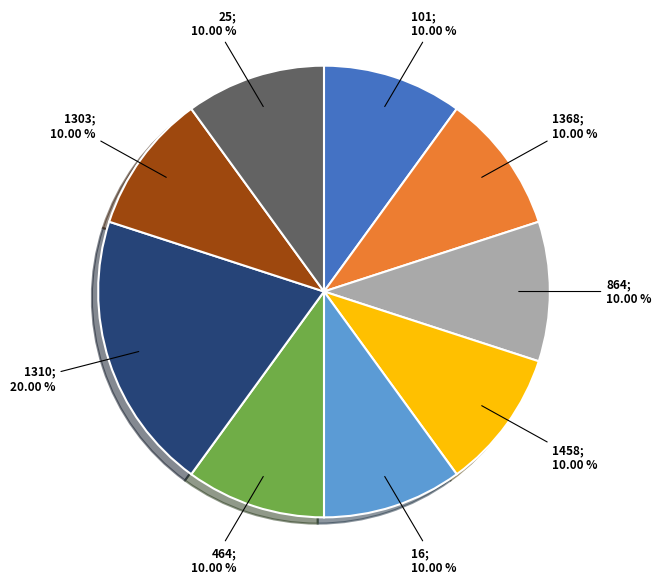

Does any single category account for the majority?

No